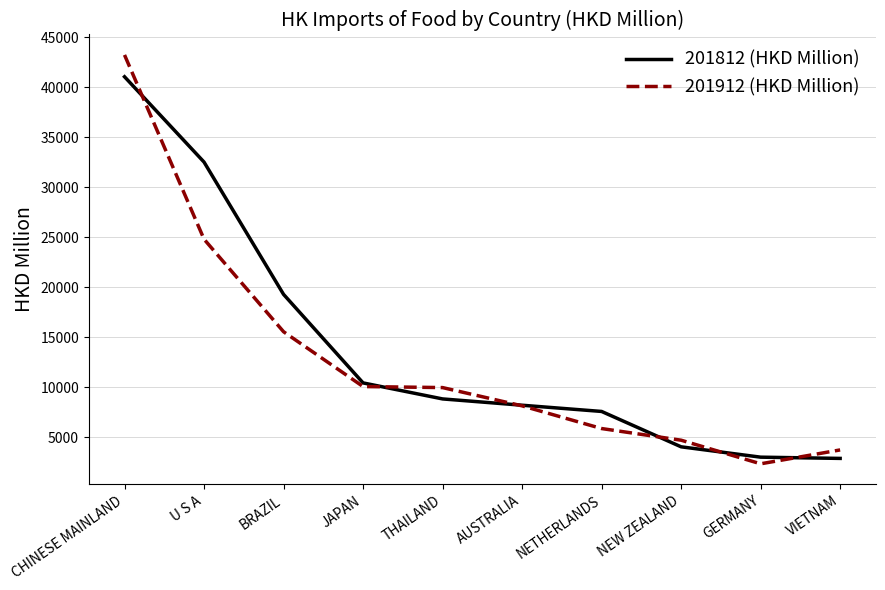

Which series has the largest range (max minus min)?

201912 (HKD Million)